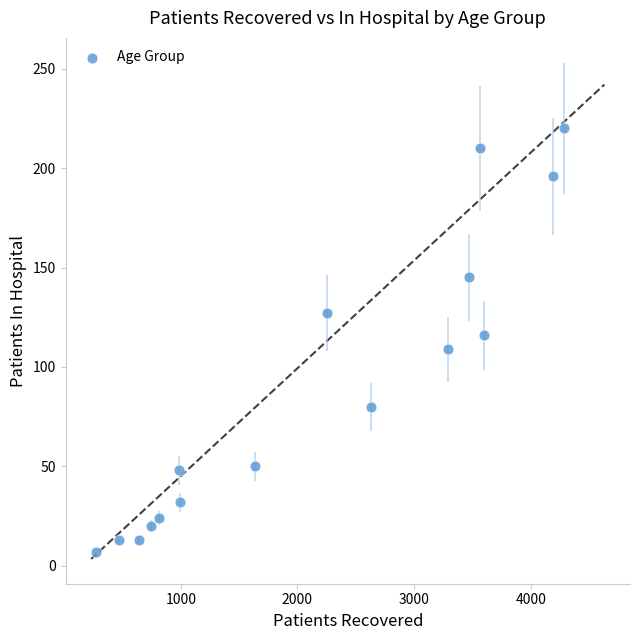

What is the range of X values (max minus min)?

4015